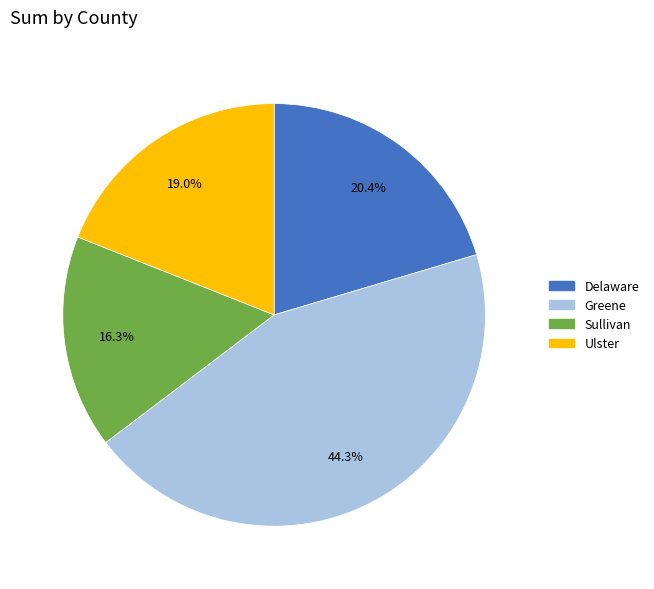

Which slice is the smallest?

Sullivan